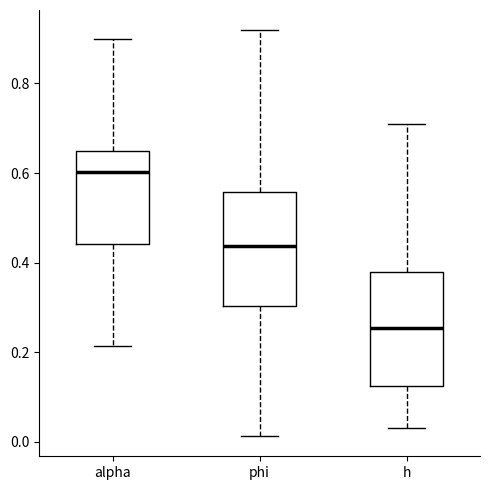

Where is the upper edge of the box for alpha on the y-axis? The values are not printed on the chart, so give them approximately, as read against the axis.

0.66